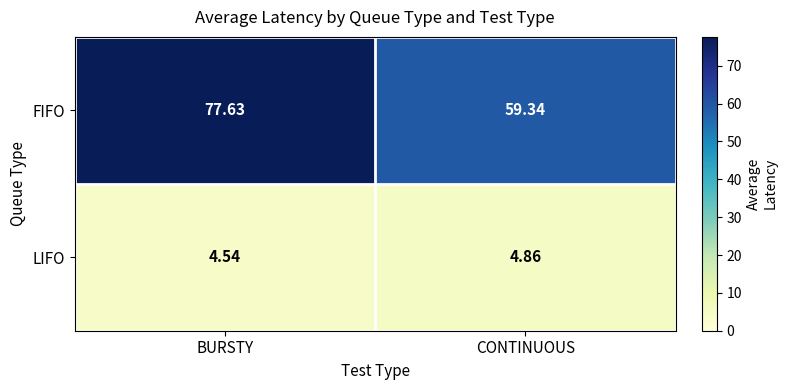

Where does the FIFO series first go above 77?

BURSTY